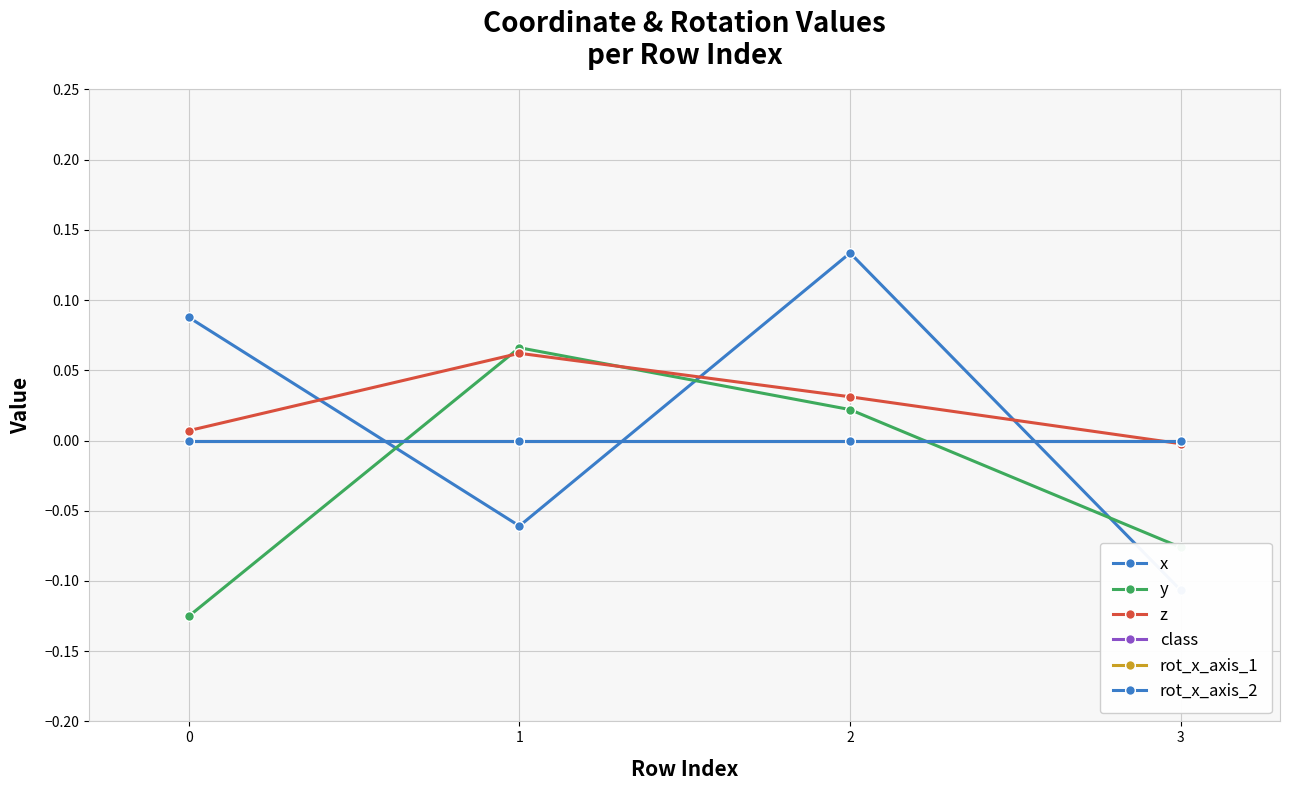

What is the minimum value shown in the chart?

-0.1